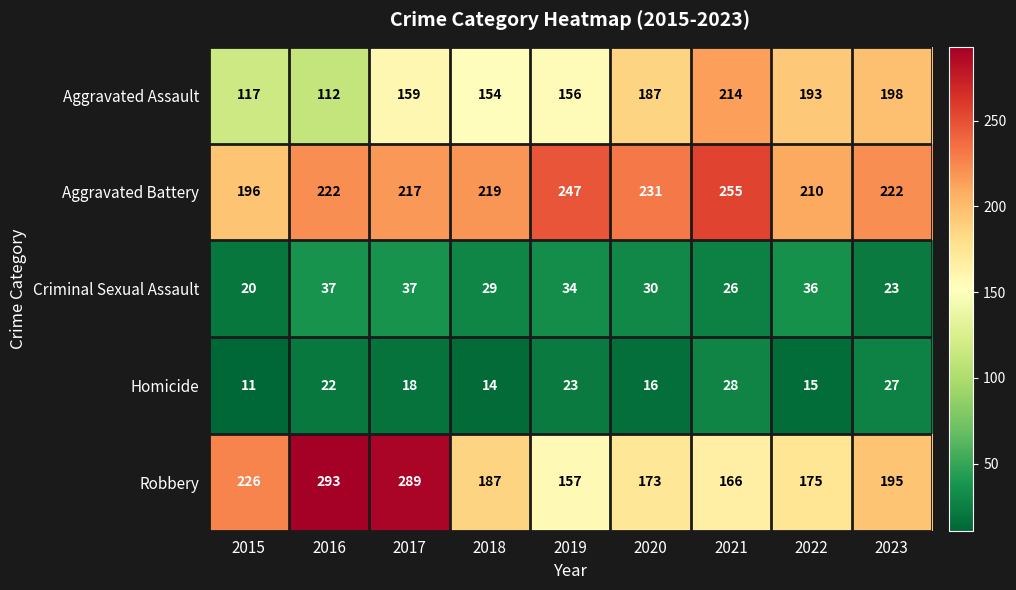

How many data points does each series have?

9